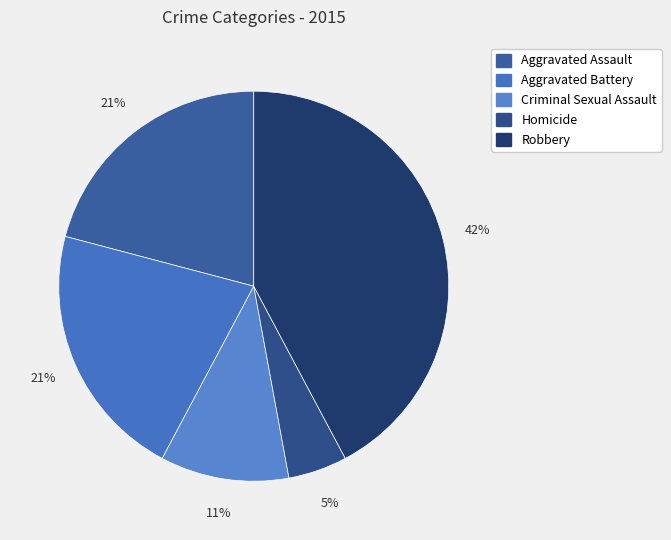

Which has a higher value, Aggravated Battery or Homicide?

Aggravated Battery